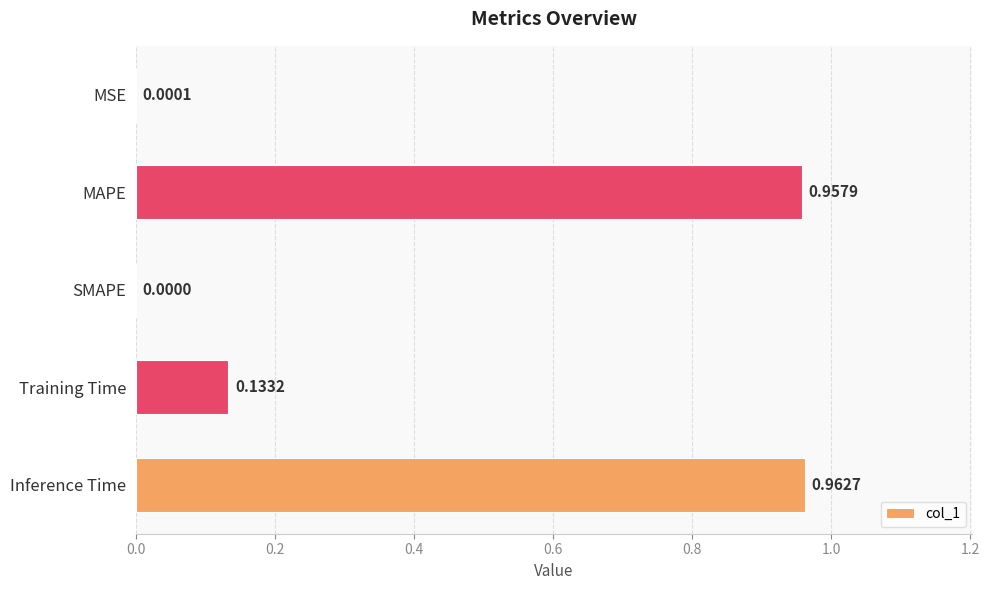

What is the sum of all values?

2.1